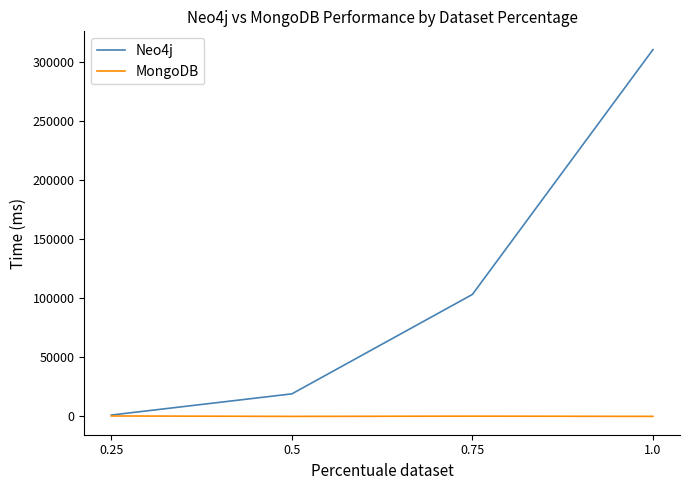

What is the total value across all series at 1.0?

310431.5